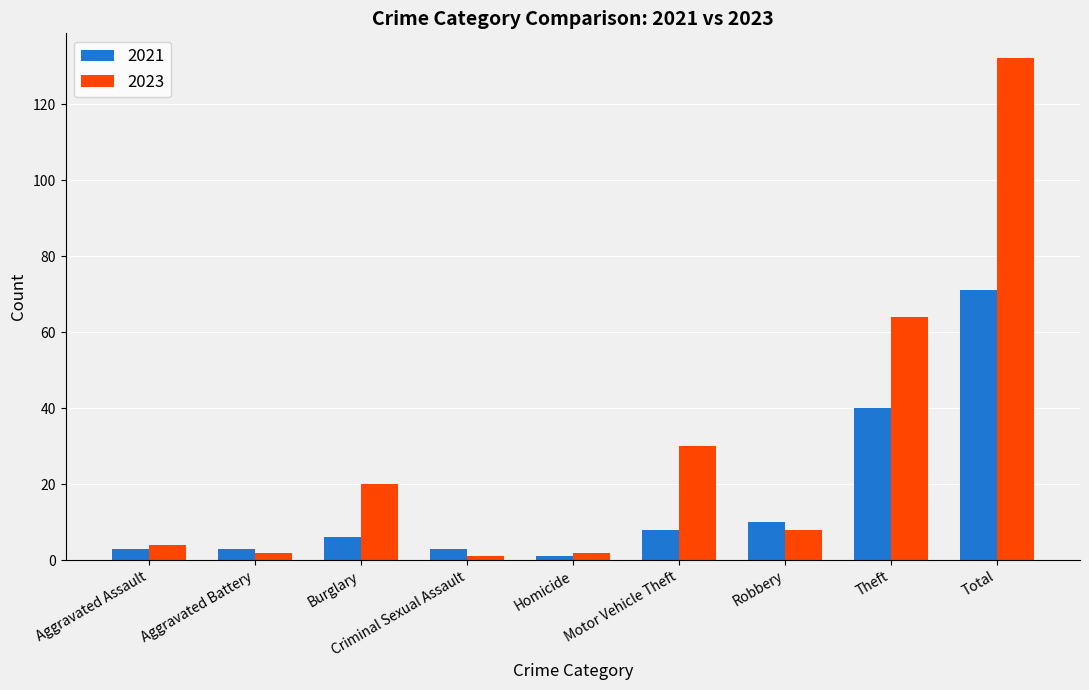

Reading left to right, extract all data points from this chart.

2021: Aggravated Assault=3	Aggravated Battery=3	Burglary=6	Criminal Sexual Assault=3	Homicide=1	Motor Vehicle Theft=8	Robbery=10	Theft=40	Total=71
2023: Aggravated Assault=4	Aggravated Battery=2	Burglary=20	Criminal Sexual Assault=1	Homicide=2	Motor Vehicle Theft=30	Robbery=8	Theft=64	Total=132